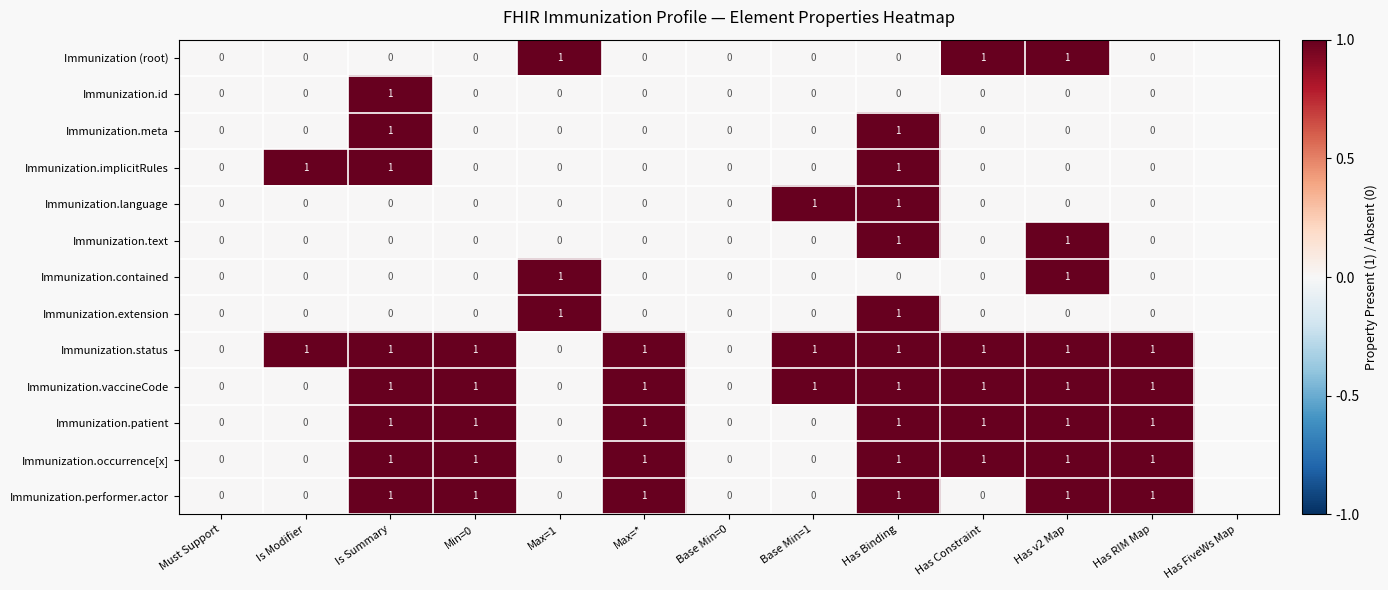

What is the total value across all series at Max=*?

5